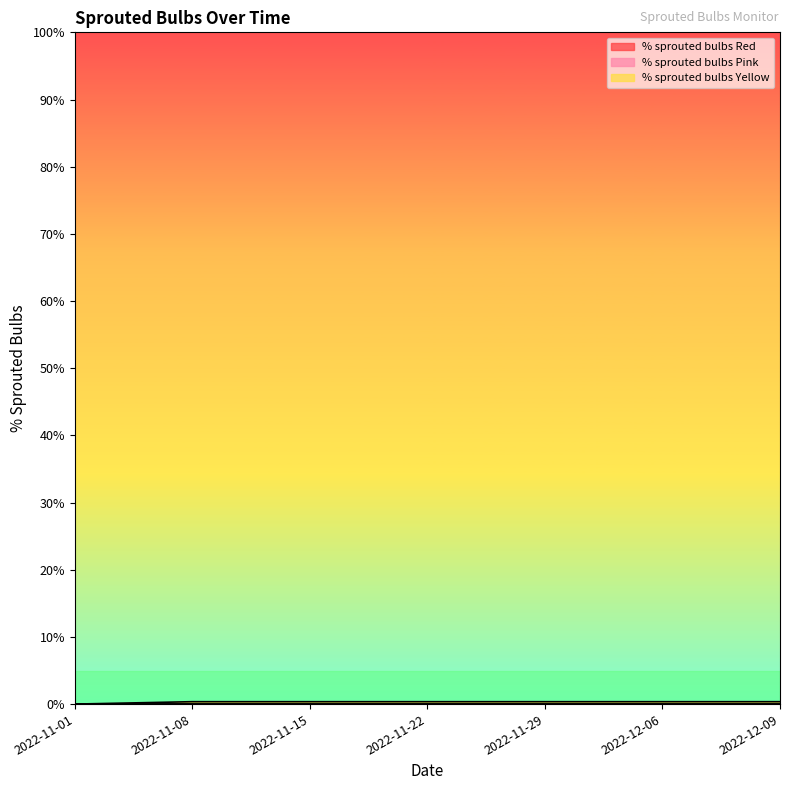

Between 2022-12-06 and 2022-12-09, which is larger?

2022-12-06